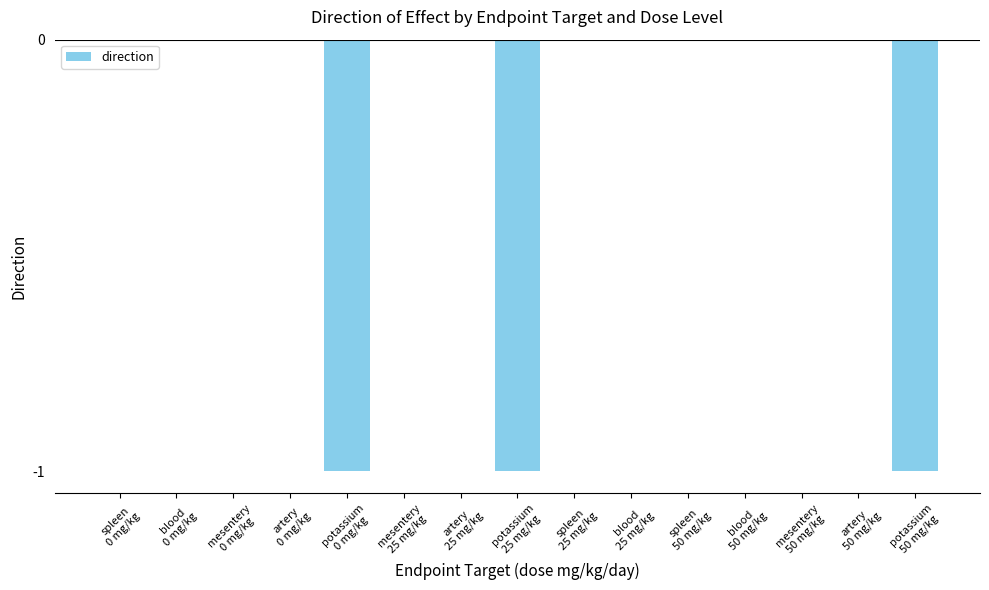

What is the sum of all values?

-3